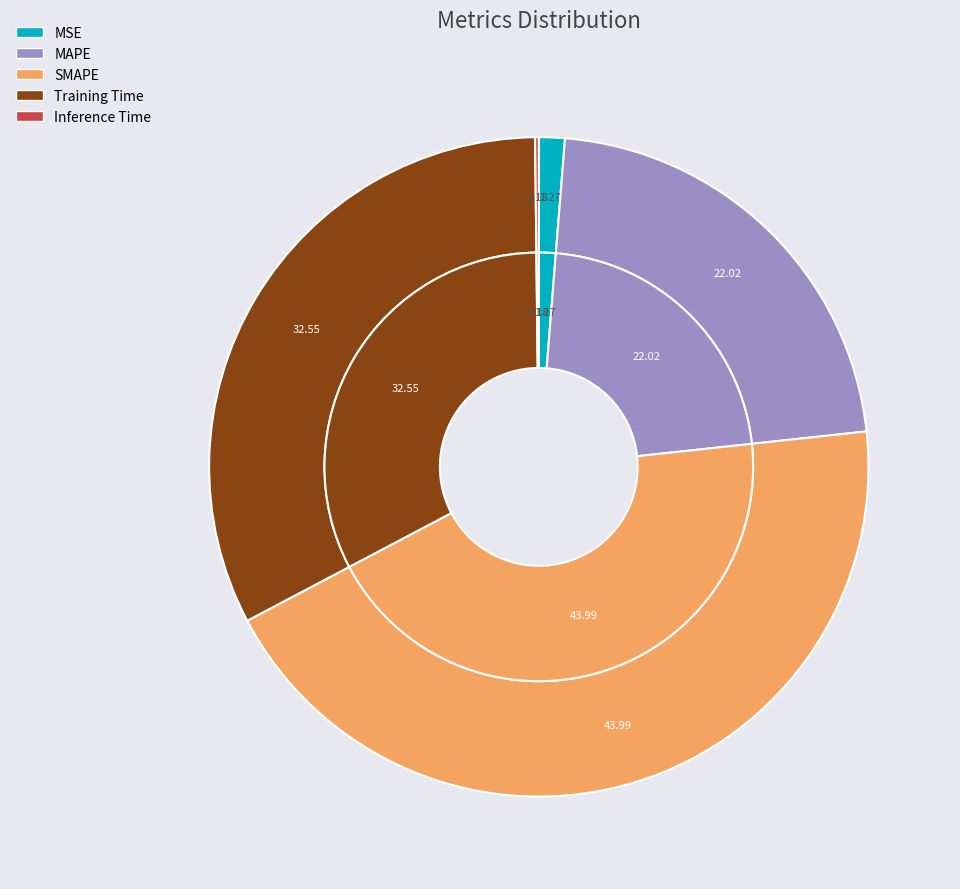

Count the number of slices in the pie.

5